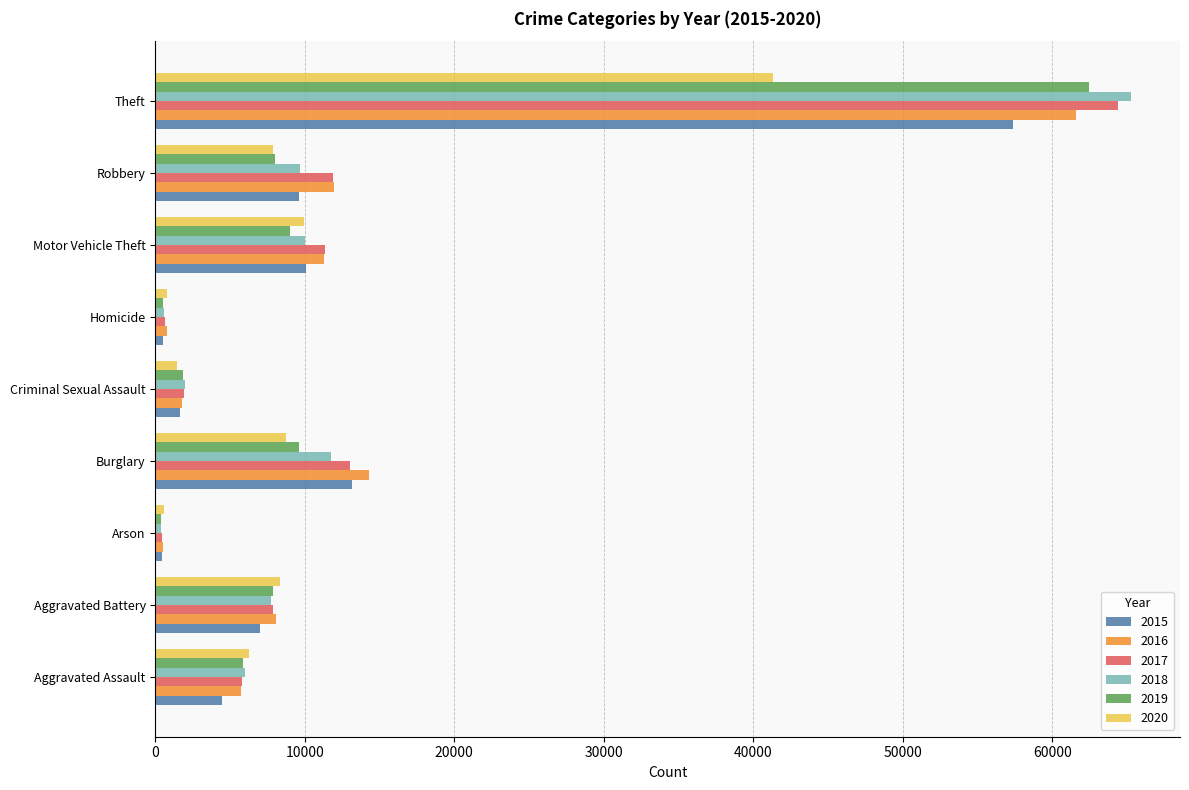

What are all the series names shown in the legend?

2015, 2016, 2017, 2018, 2019, 2020